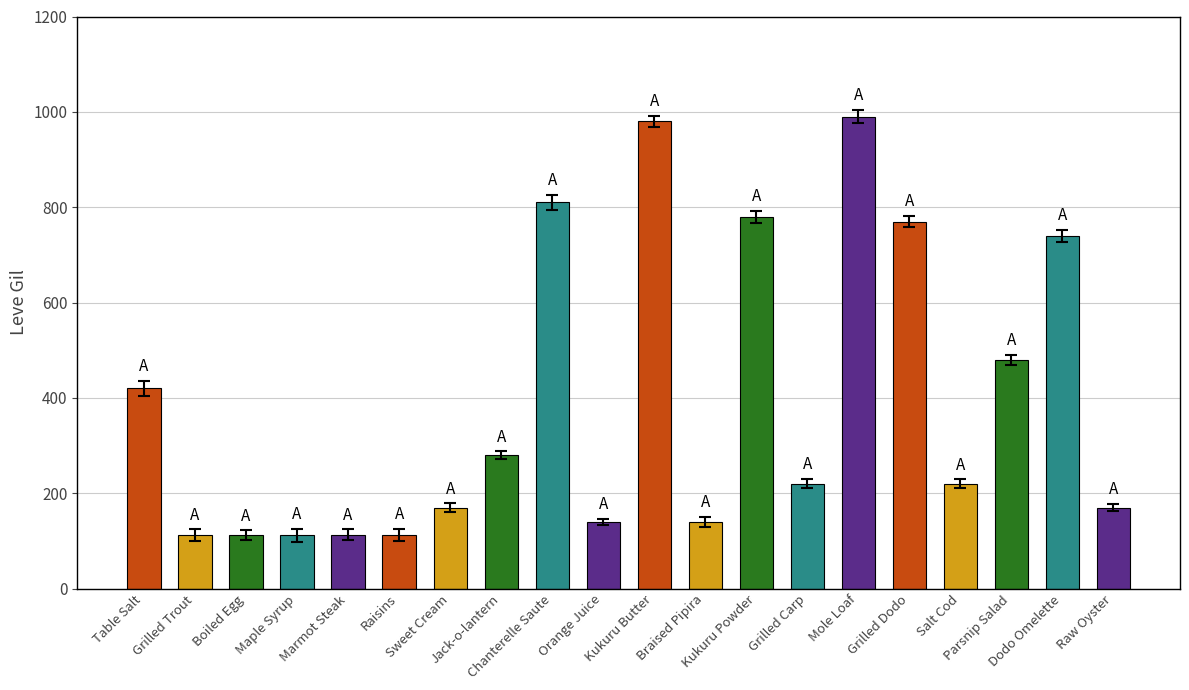

What is the difference between the second highest and second lowest values?

868